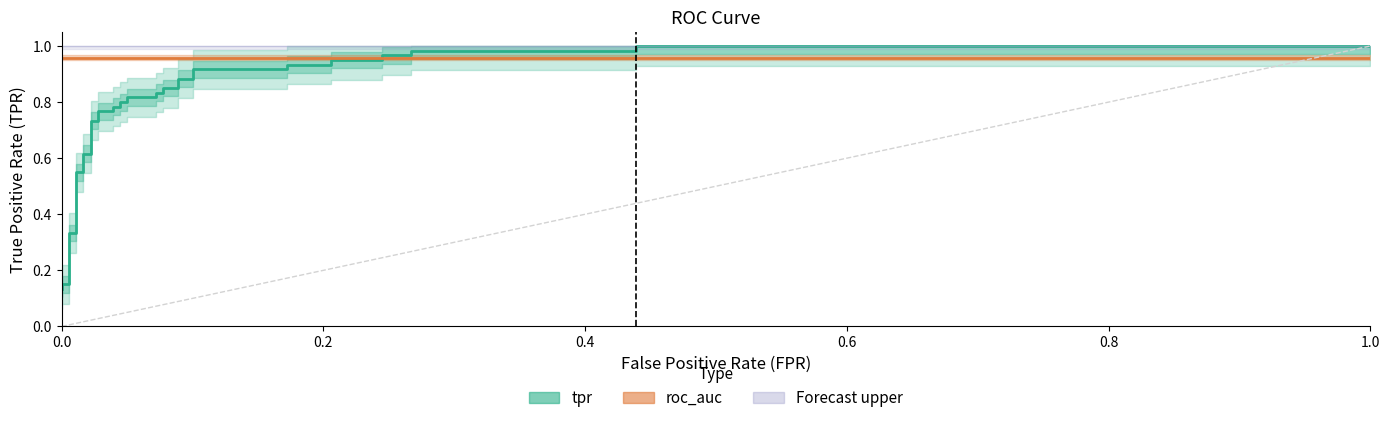

What are all the series names shown in the legend?

tpr, roc_auc, Forecast upper